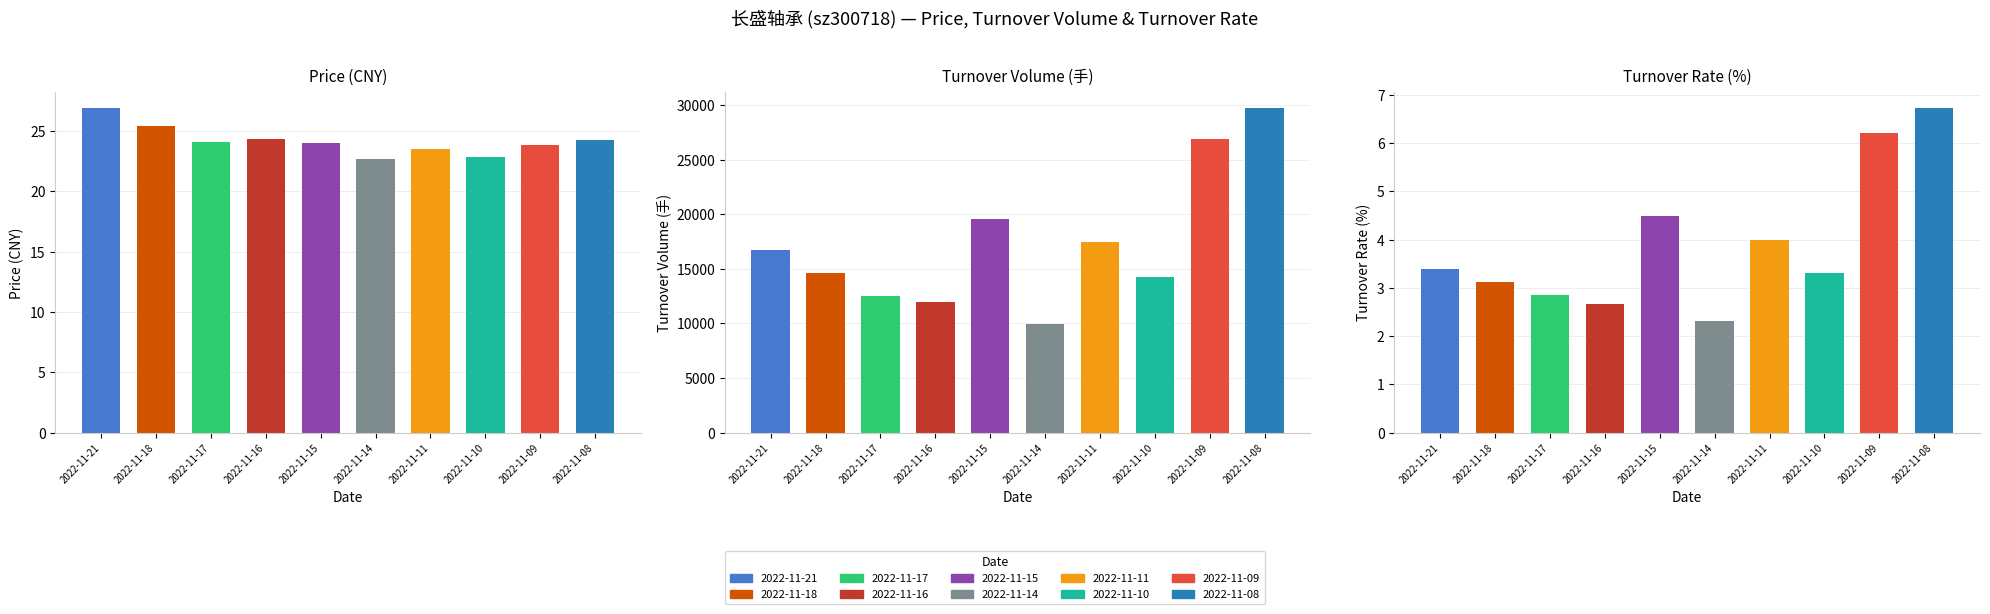

Which category has the lowest value in the t_change series?

2022-11-14